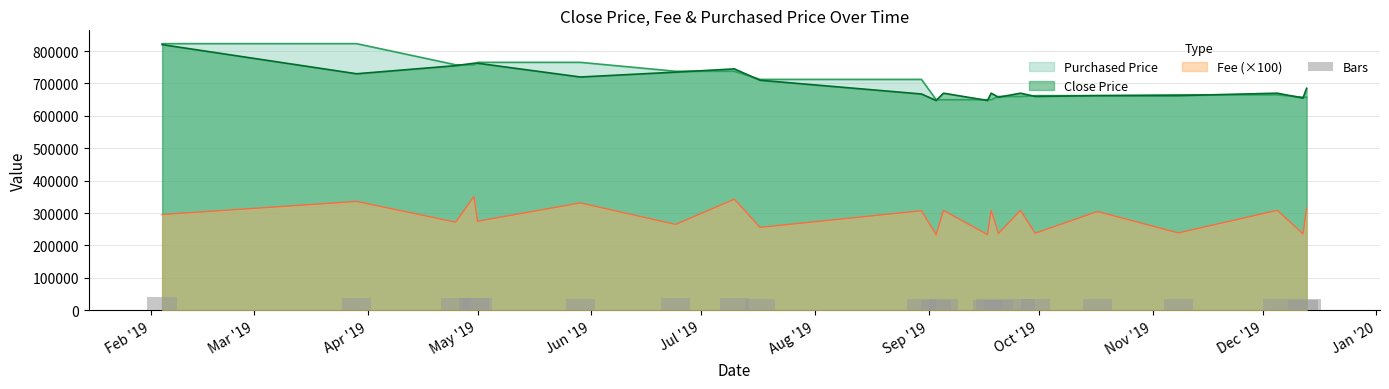

What is the maximum value for Purchased Price?

822952